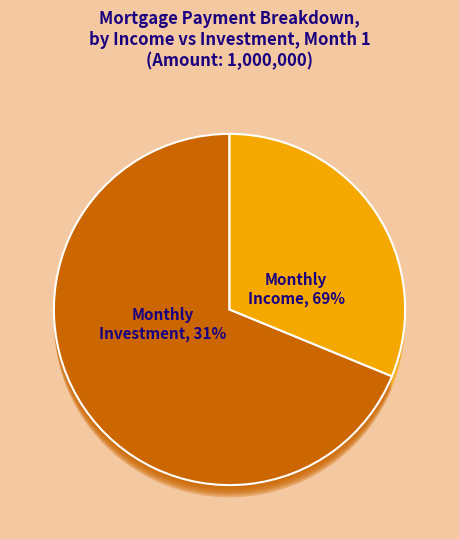

Between Monthly Investment and Monthly Income, which is larger?

Monthly Income